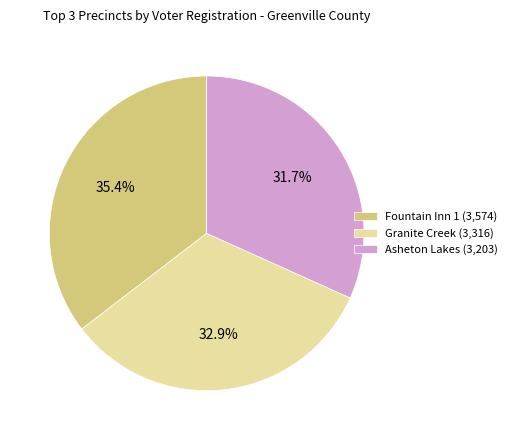

Between Asheton Lakes (3,203) and Fountain Inn 1 (3,574), which is larger?

Fountain Inn 1 (3,574)